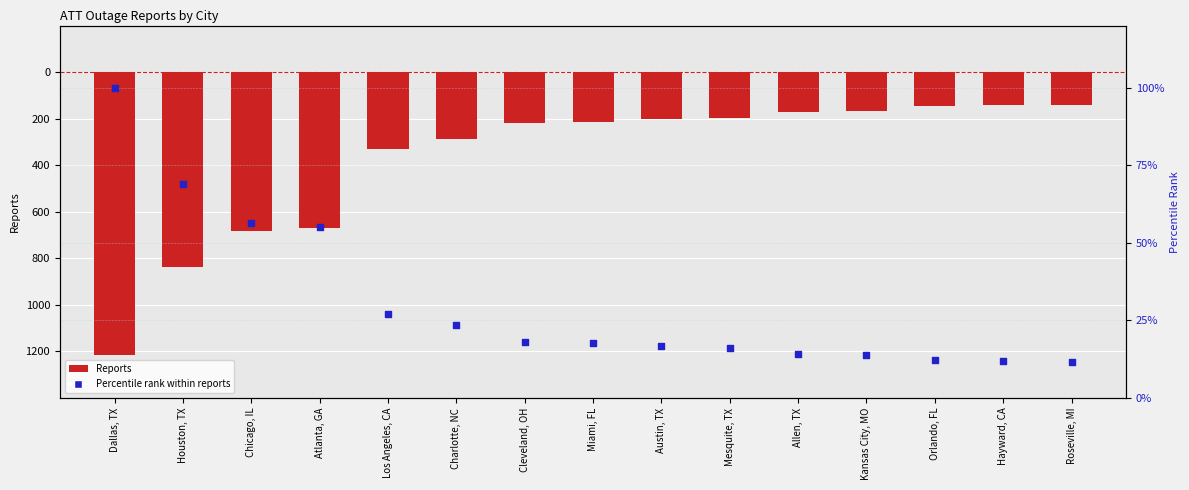

Is the value of Reports (negative scale) at Austin, TX greater than the value of Percentile rank within reports at Charlotte, NC?

No